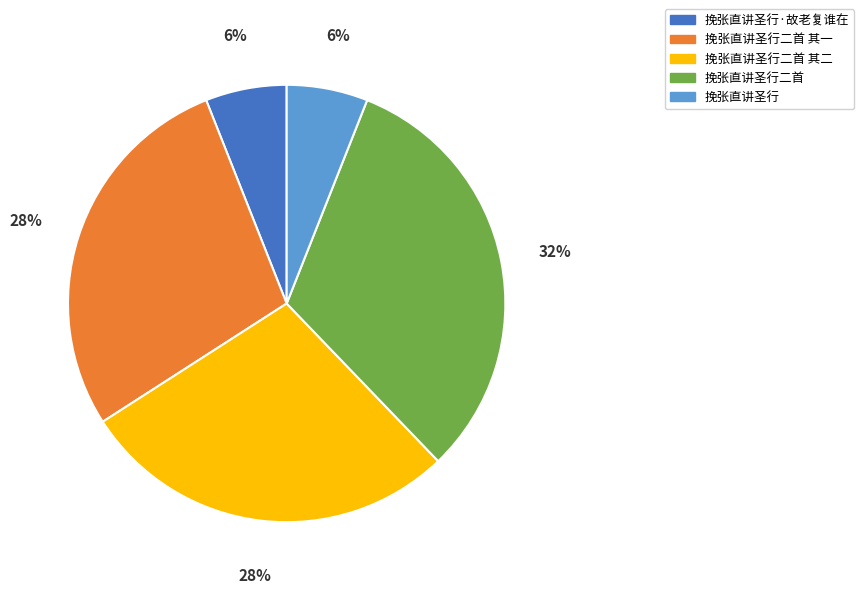

How many segments does this pie chart have?

5